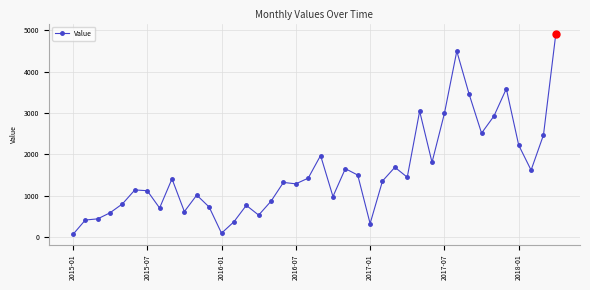

What is the difference between the maximum and minimum values?

4849